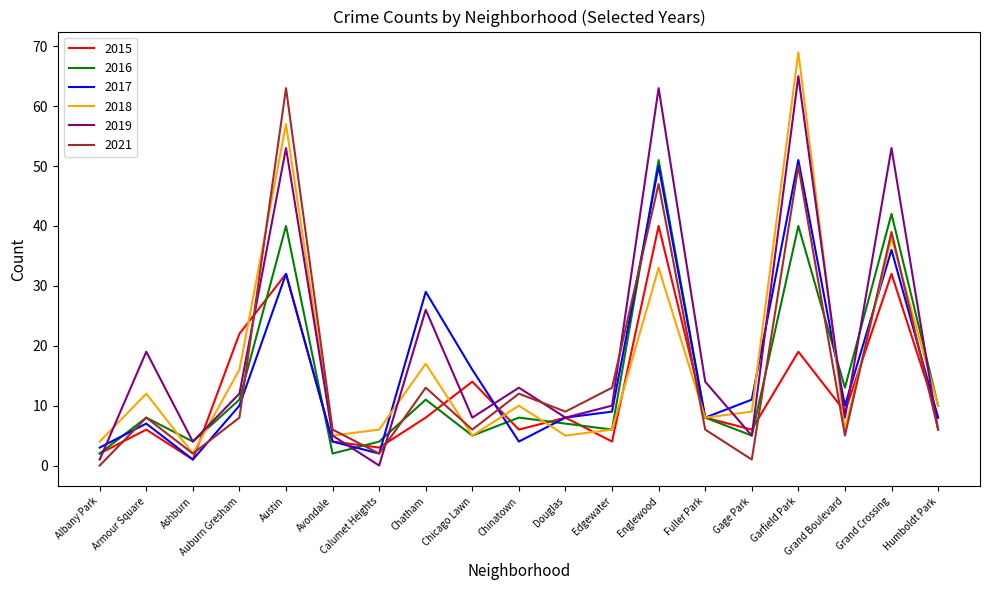

What is the highest value of the 2019 series?

65